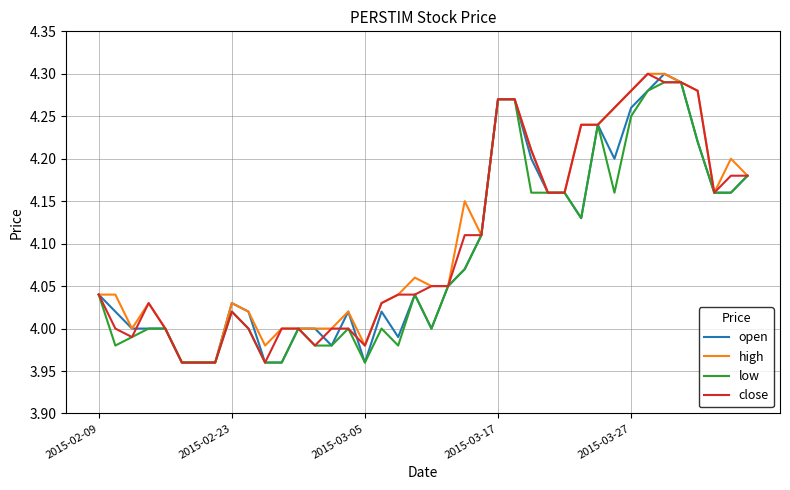

What are all the series names shown in the legend?

open, high, low, close